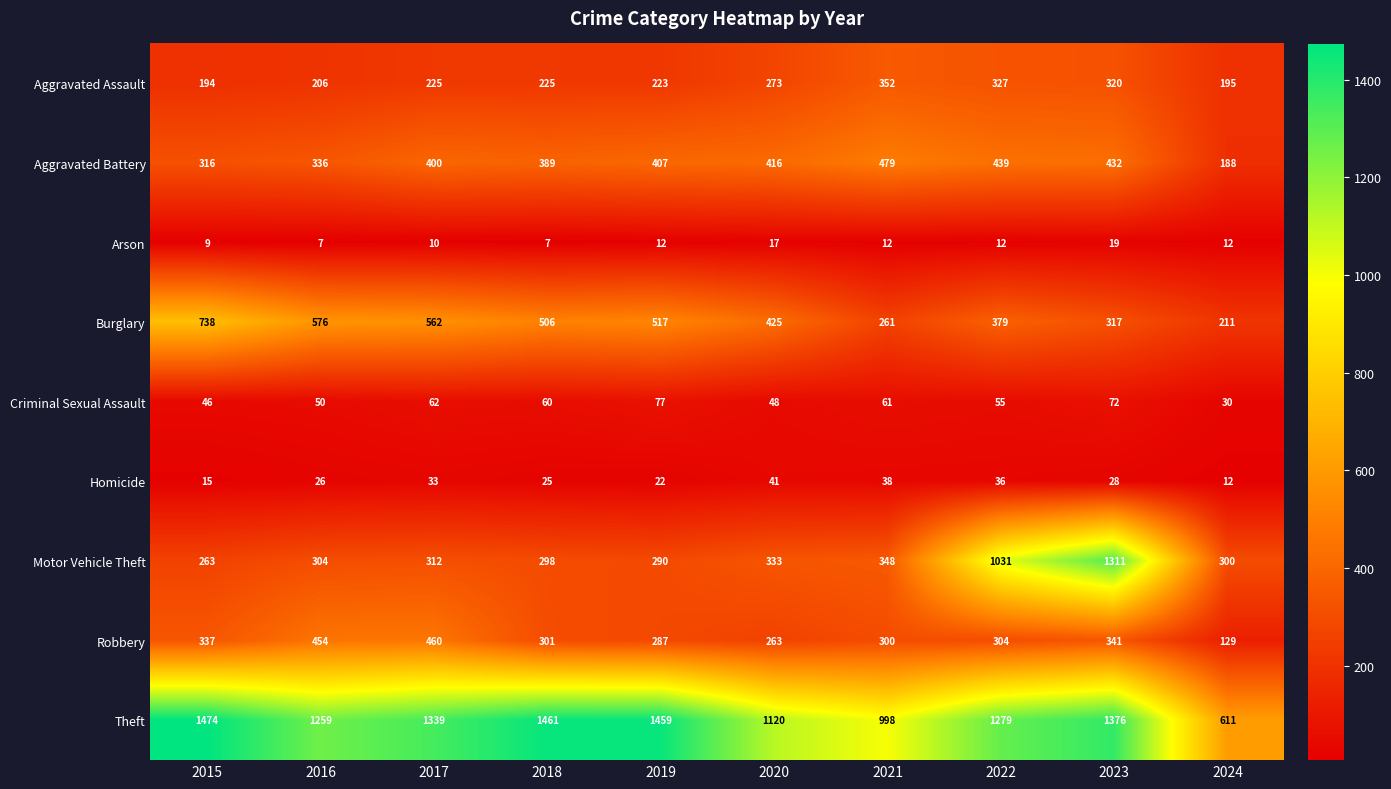

What is the maximum value for Burglary?

738